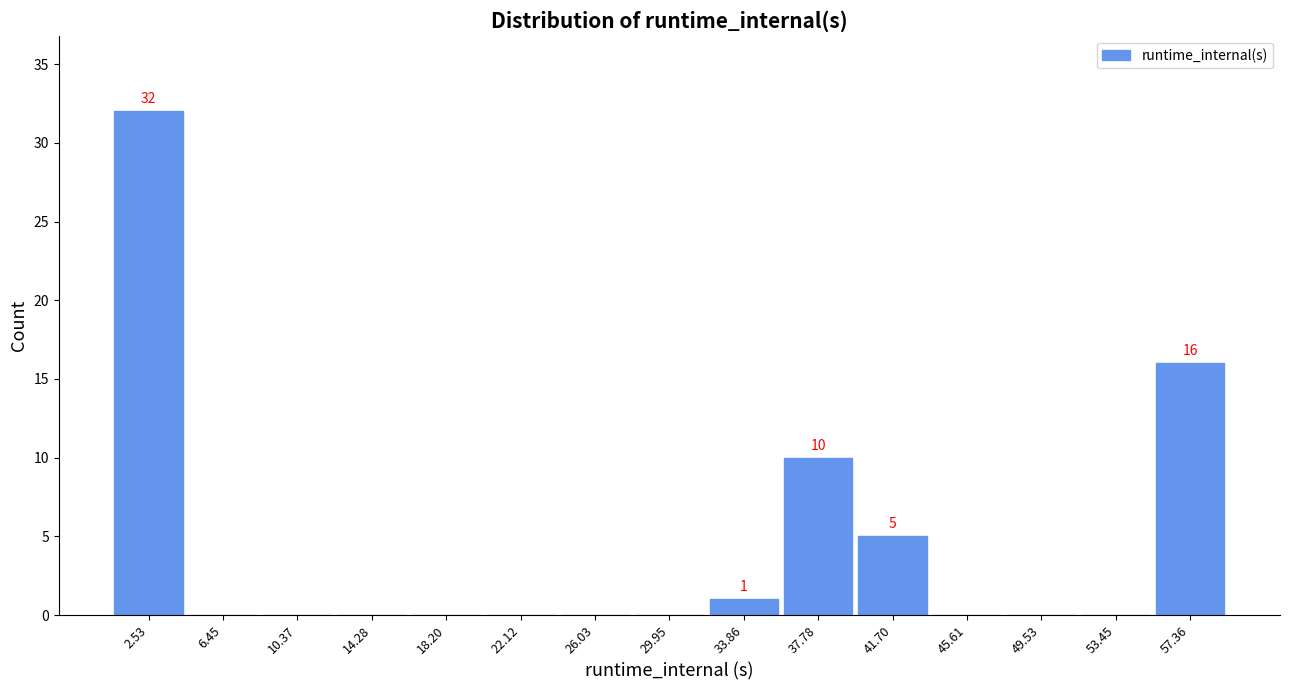

Over which range of the x-axis is the bar tallest?

0.5 to 4.5